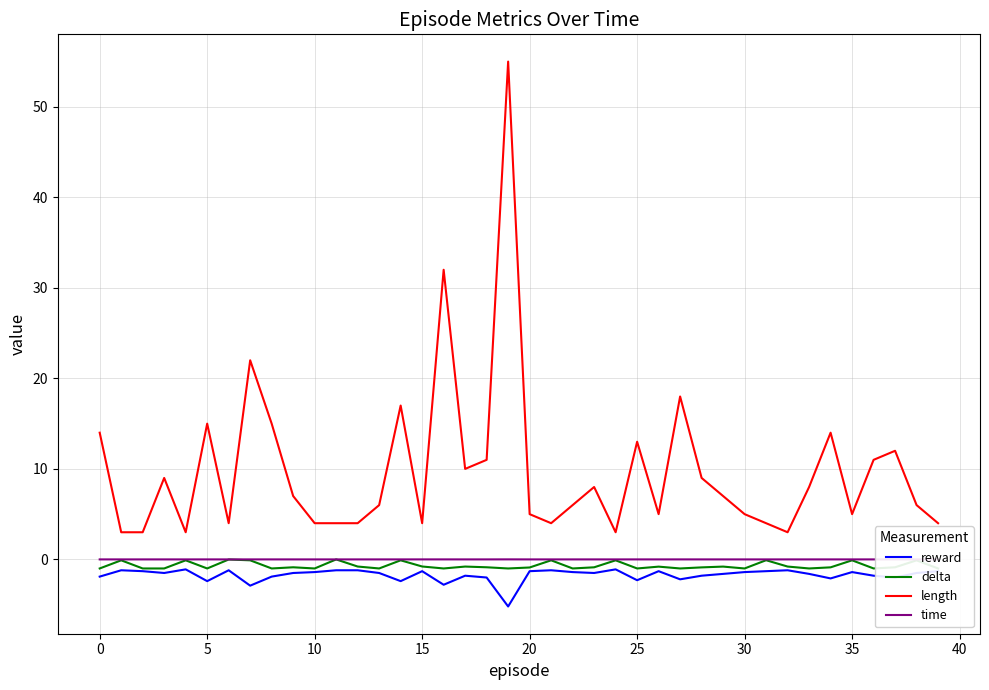

What is the lowest value of the length series?

3.0